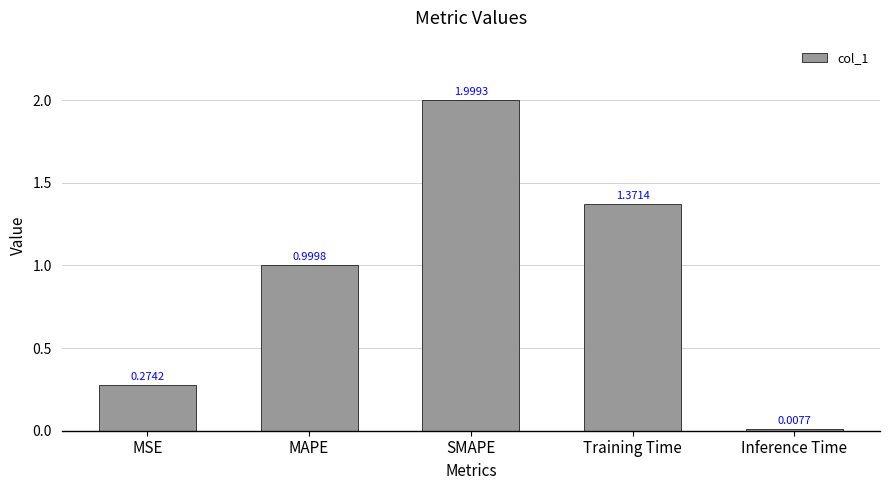

What is the difference between the values at SMAPE and Inference Time?

2.0